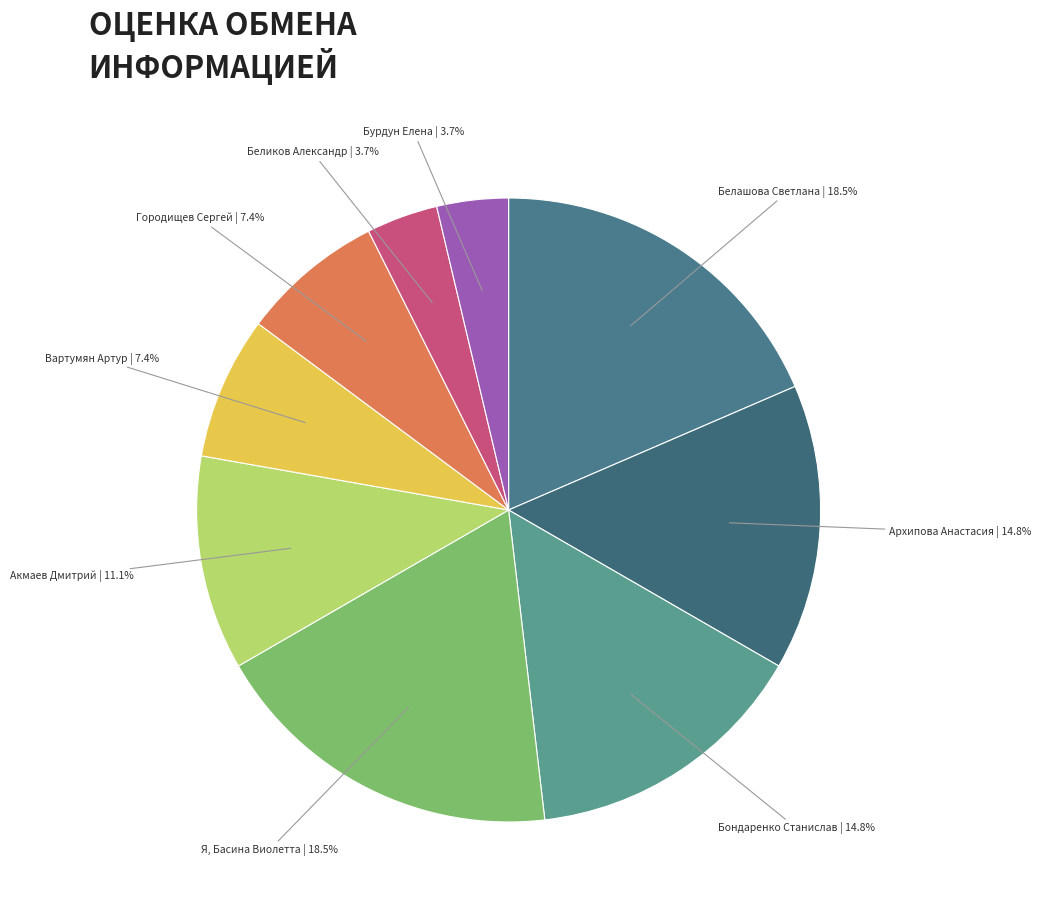

How many segments does this pie chart have?

9